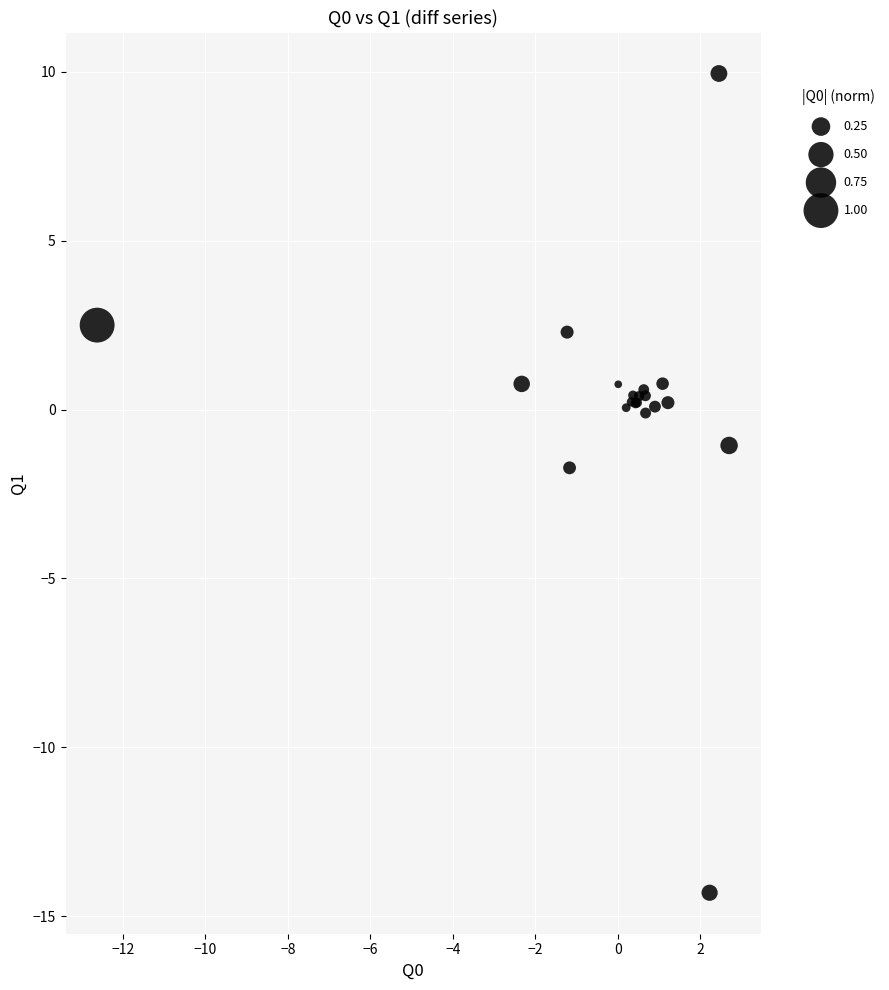

What Y value in the scatter plot is closest to -2?

-1.7